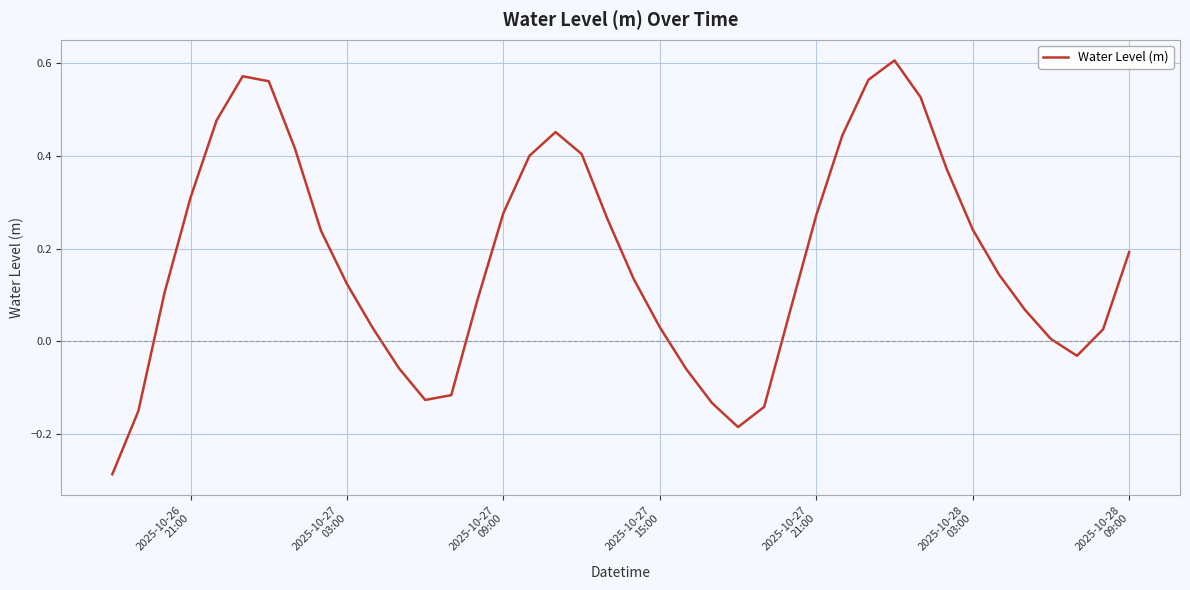

What is the difference between the maximum and minimum values?

0.9